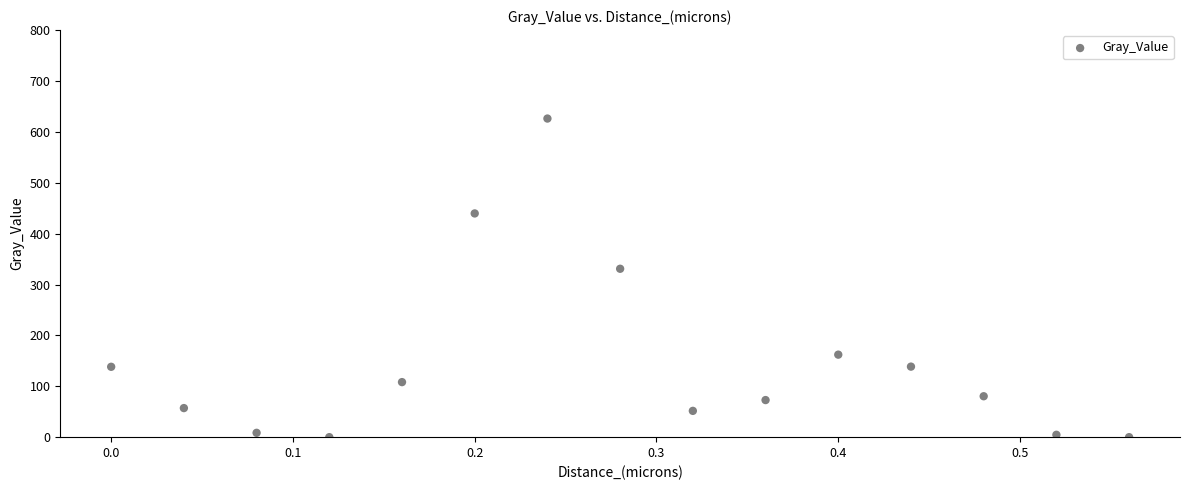

What Y value in the scatter plot is closest to 313?

330.9